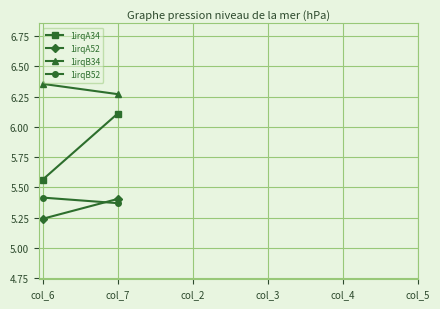

How many 1irqA34 values are between 5 and 6?

1